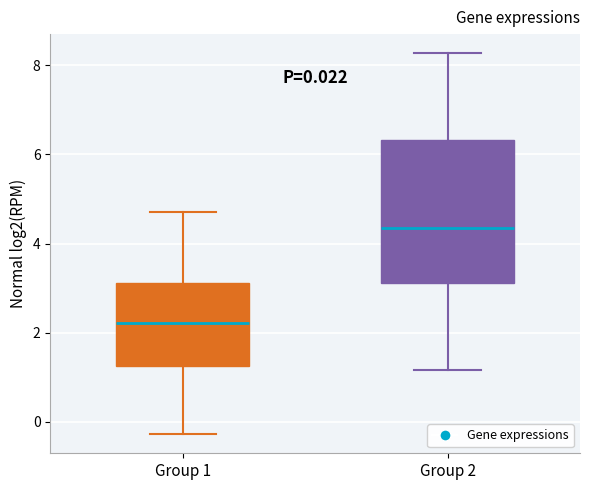

Which box's median line is the highest?

Group 2